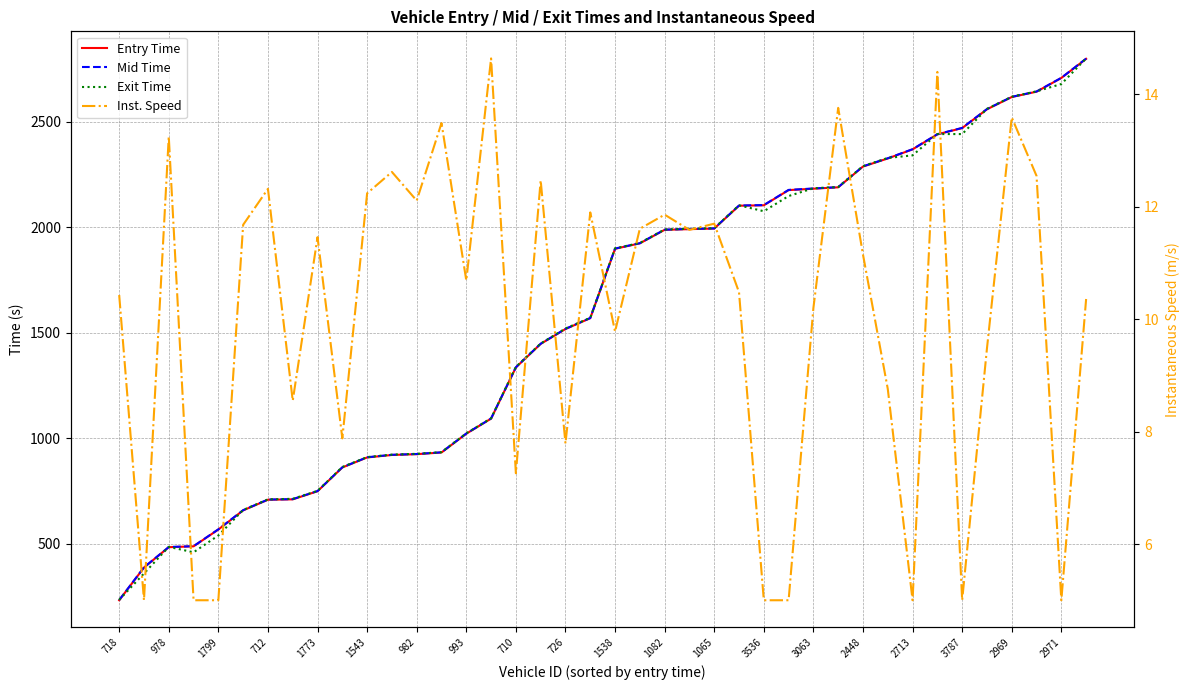

Is the value of Mid Time at 2448 greater than the value of Exit Time at 37?

No